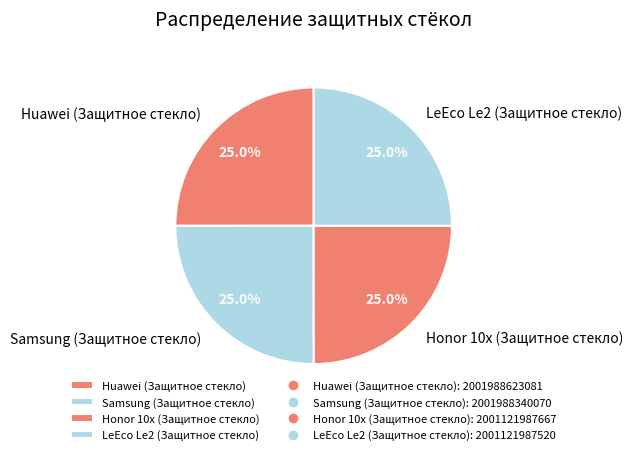

Is it true that Honor 10x (Защитное стекло) is 12% of the pie?

False